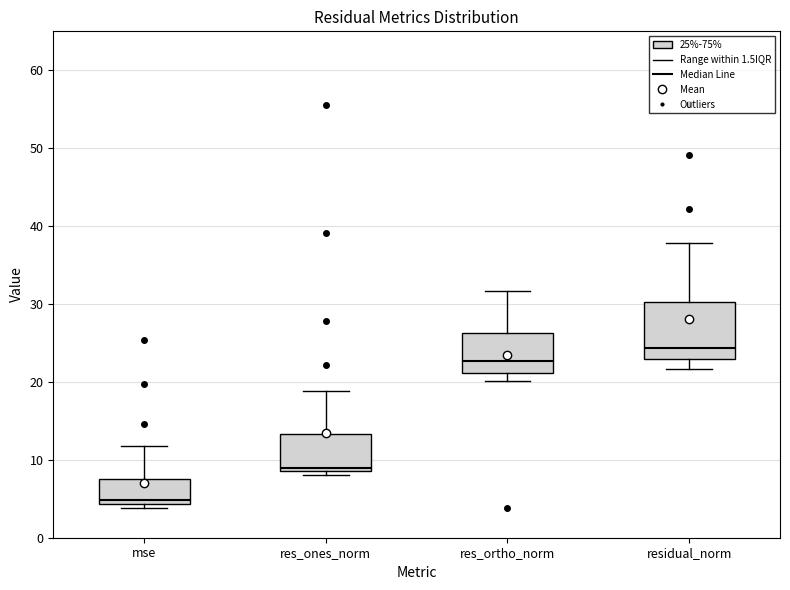

Comparing the boxes themselves (not the whiskers), which one is the tallest?

residual_norm